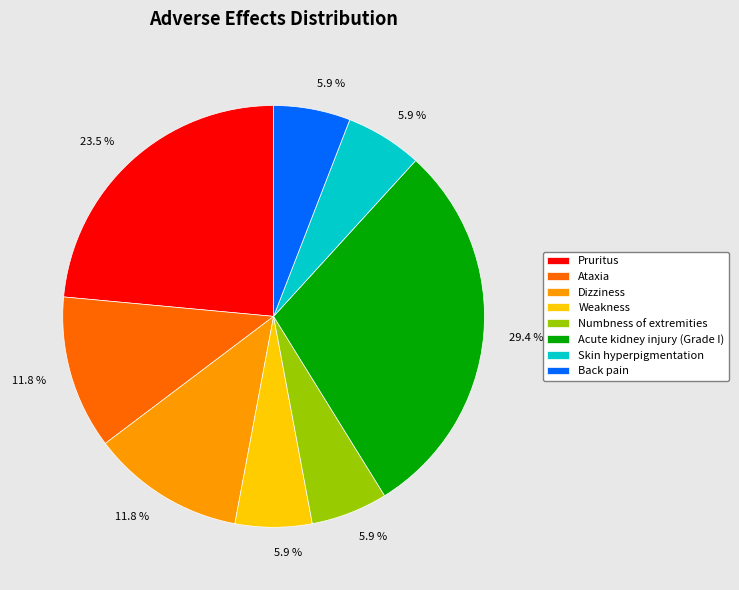

How many slices are in this pie chart?

8